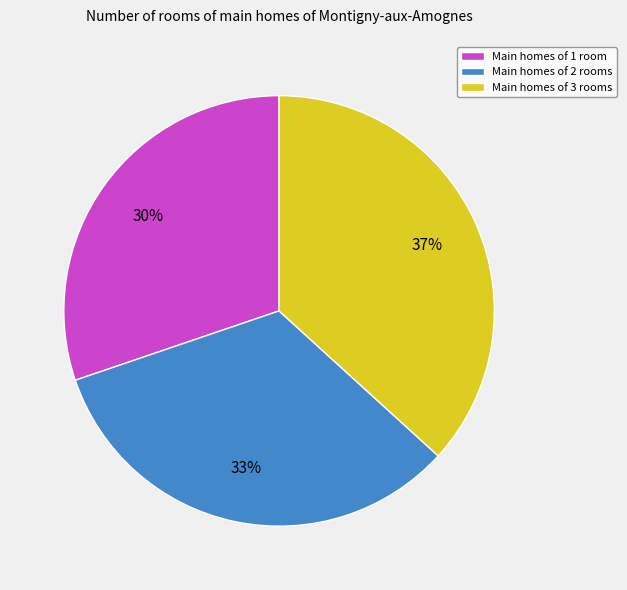

True or false: Main homes of 1 room accounts for 30% of the total.

True